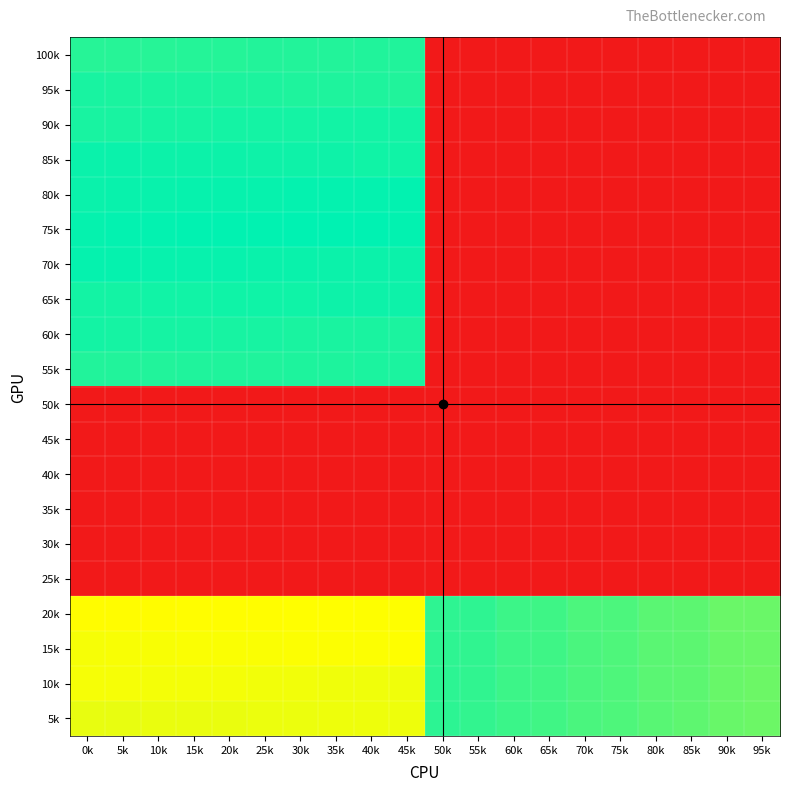

Which has a higher value, 50k or 25k?

25k